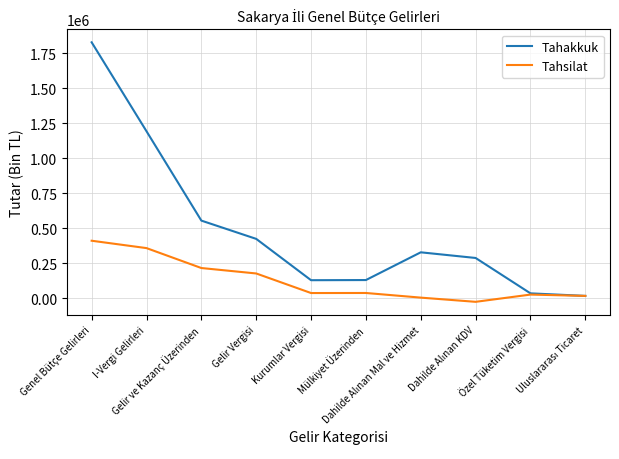

What is the maximum value shown in the chart?

1826580